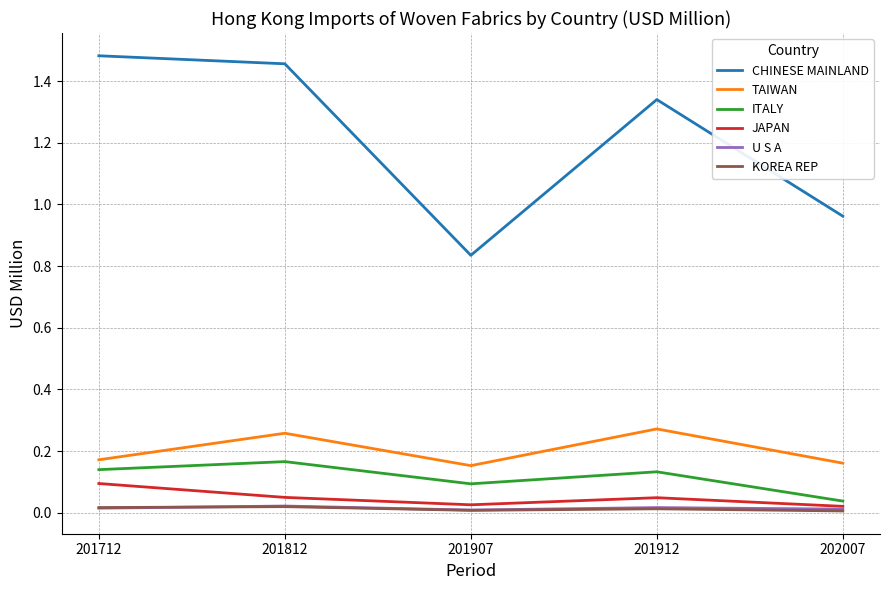

The KOREA REP series shows 0.0 at 201907. True or false?

True